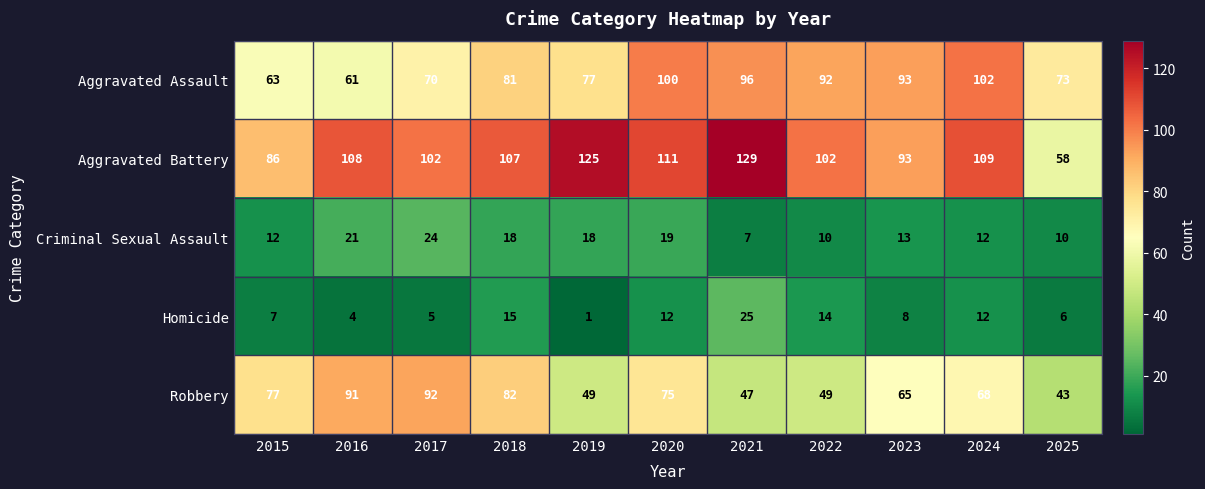

Is it true that Criminal Sexual Assault equals 8 at 2016?

False